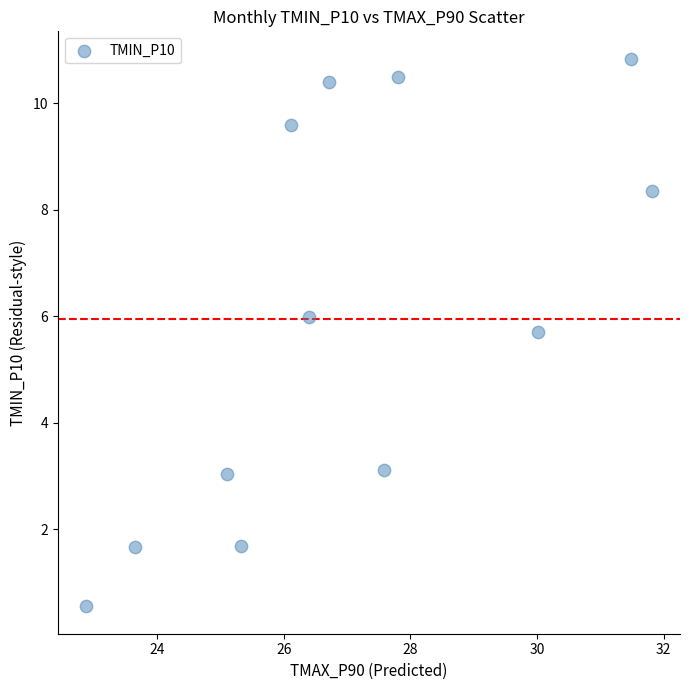

What Y value in the scatter plot is closest to 5?

5.7